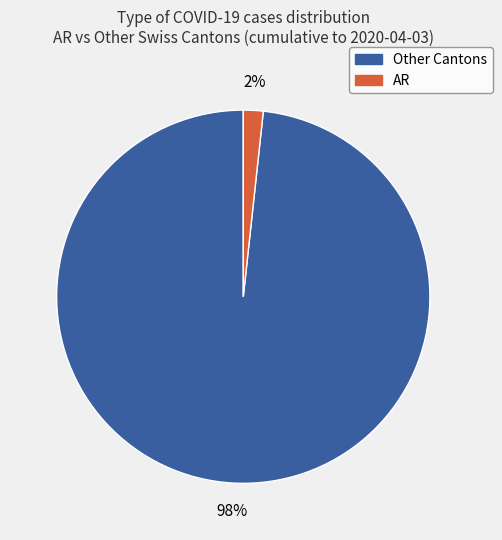

Is there any slice that represents more than half of the pie?

Yes